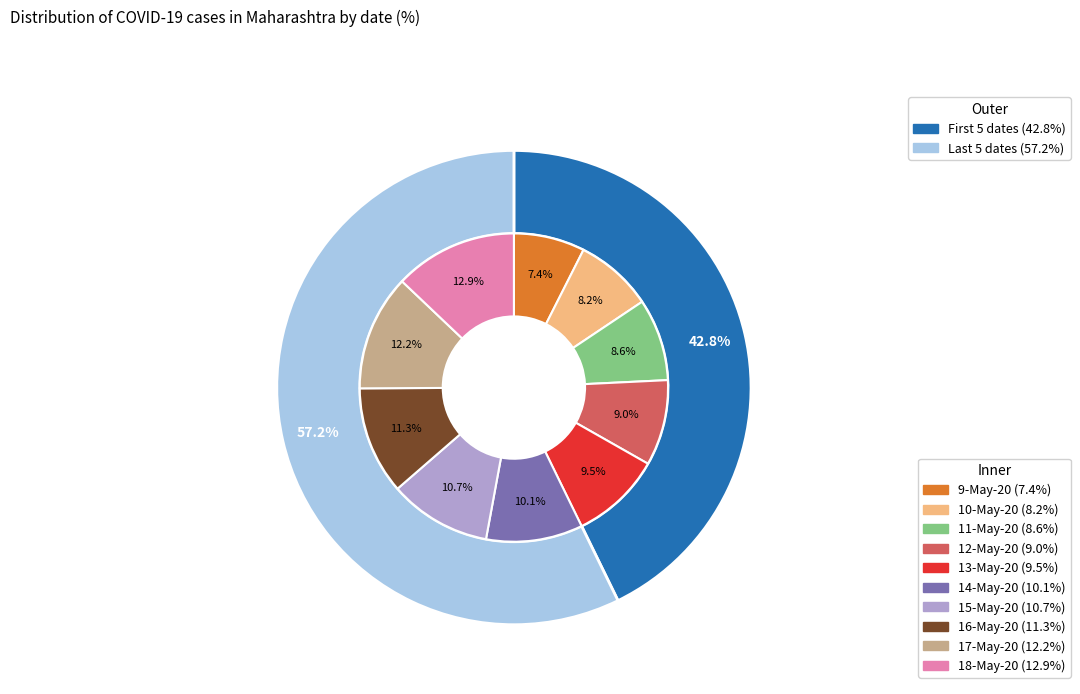

Is there a majority slice in this chart?

No